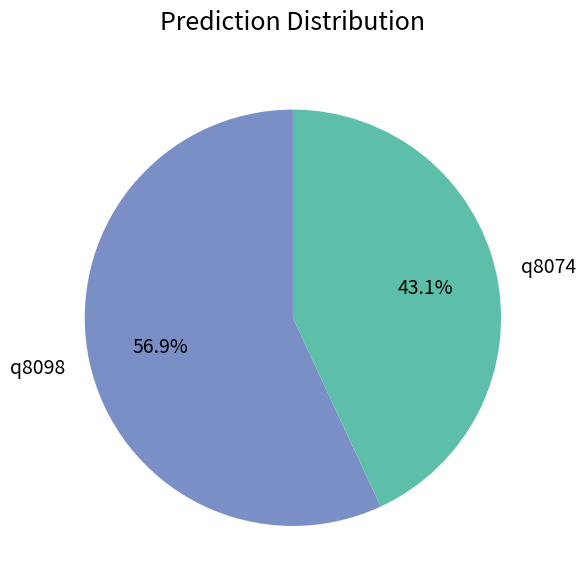

Which category accounts for the majority?

q8098